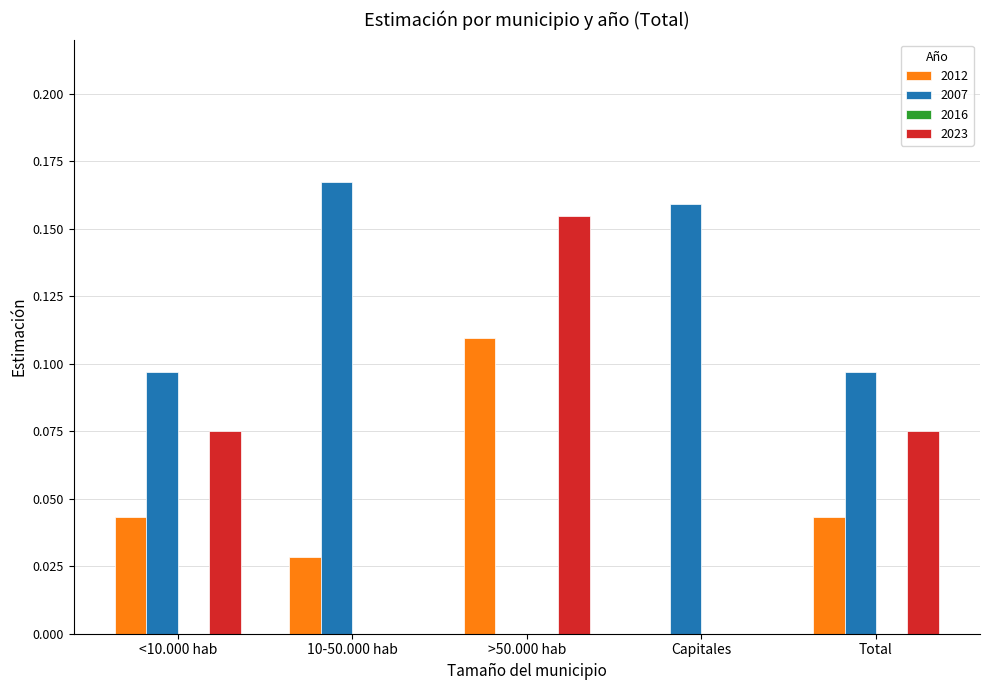

What is the sum of all 2007 values?

0.5